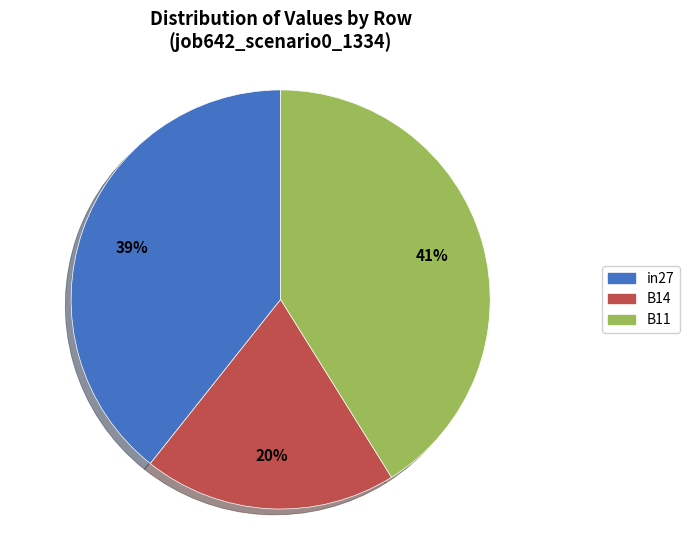

Between B14 and B11, which is larger?

B11